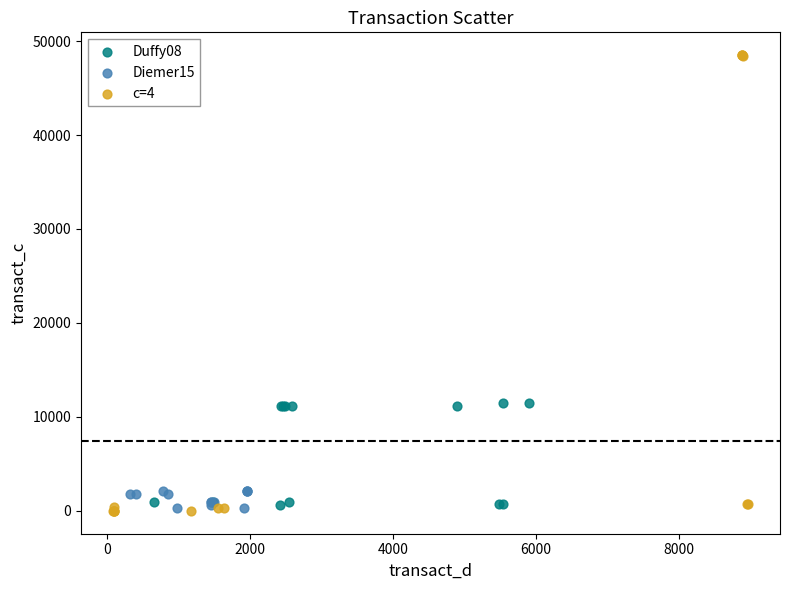

Which series contains the highest Y value?

c=4